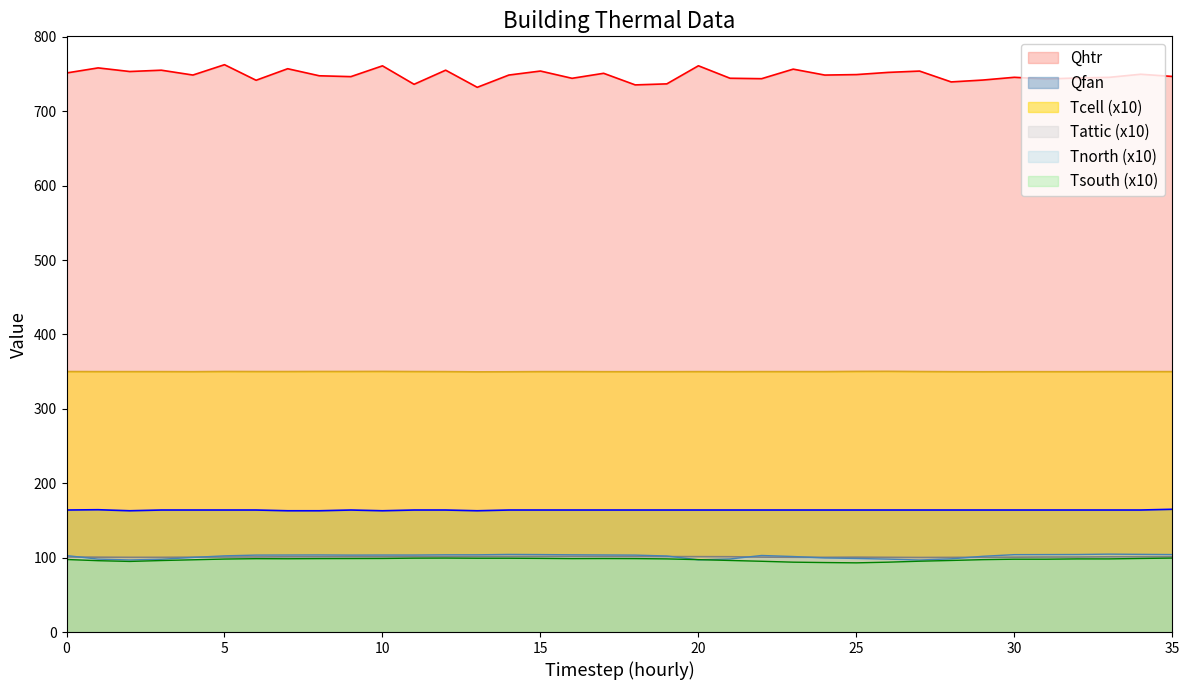

How many values in the Qhtr series are below 748?

17